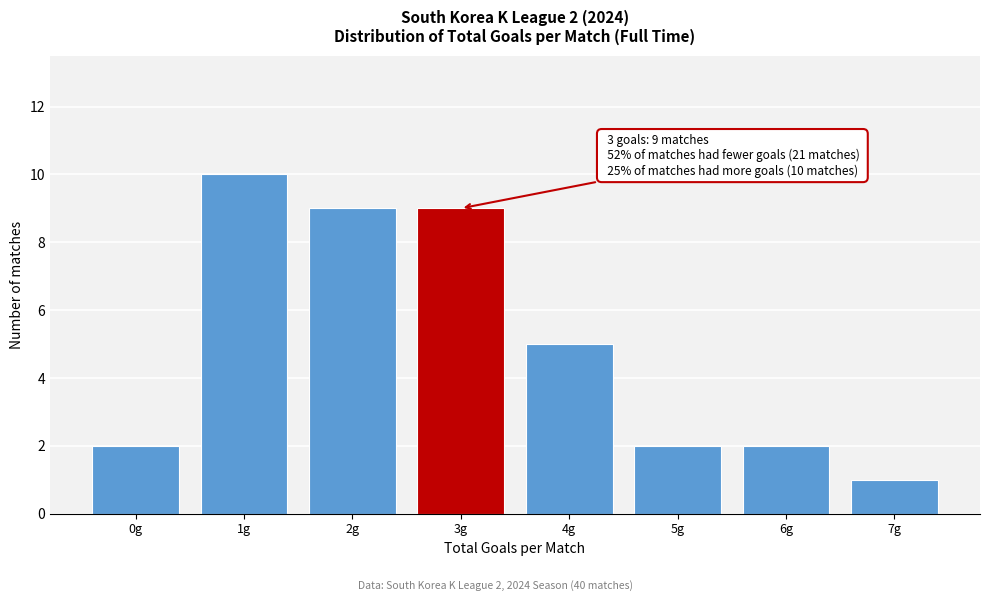

Reading right to left, what are all the values shown in this chart?

1	2	2	5	9	9	10	2